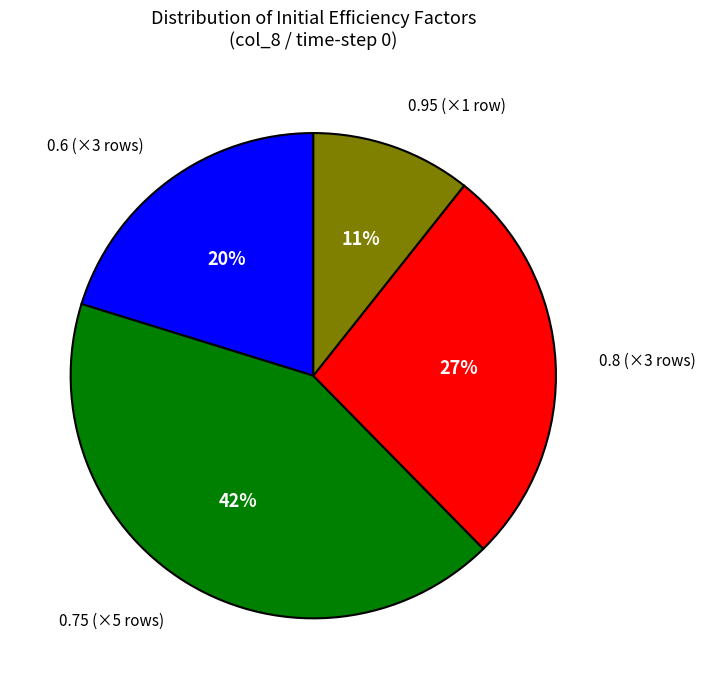

Does any single category account for the majority?

No